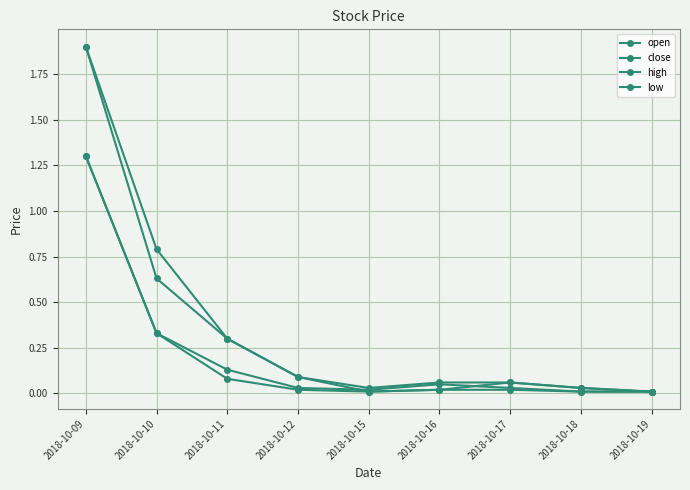

True or false: high and open intersect in this chart.

False